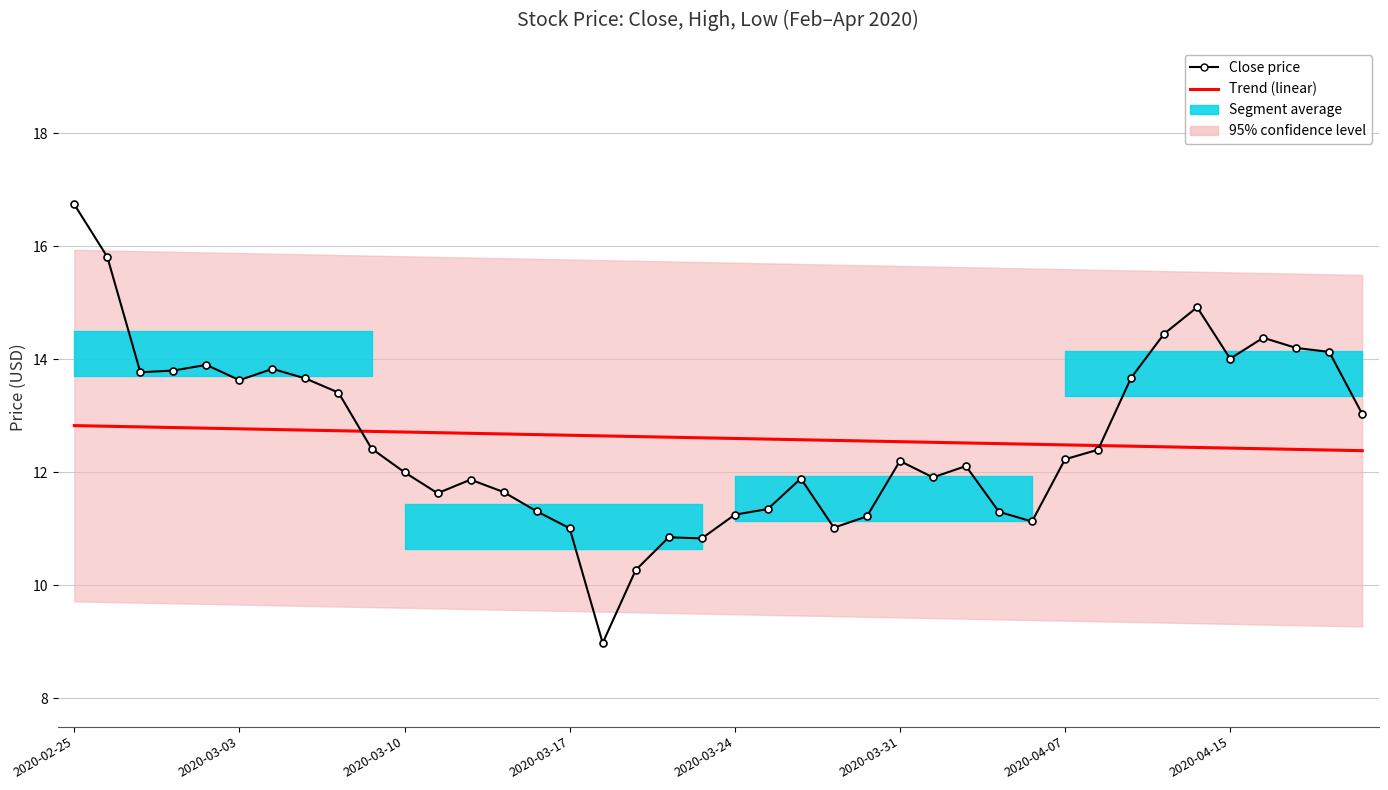

What is the difference between the highest and lowest values at 21?

1.2